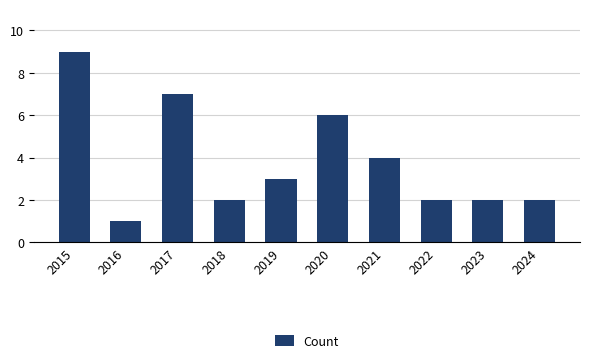

What is the difference between the second highest and second lowest values?

5